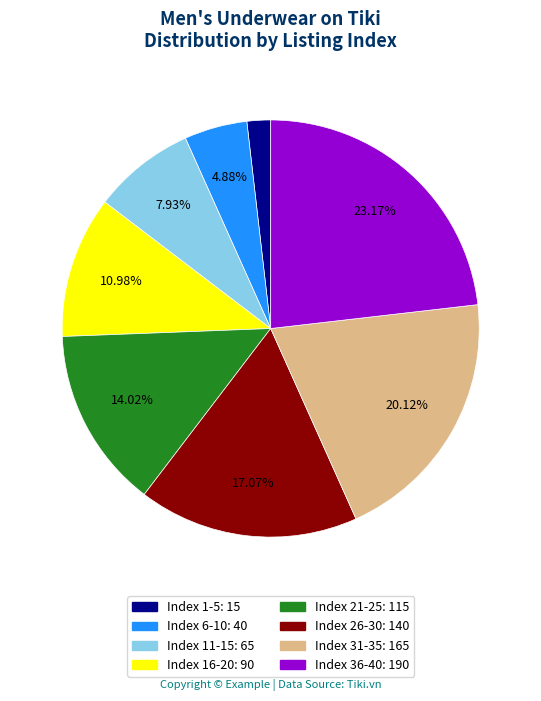

Count the number of slices in the pie.

8